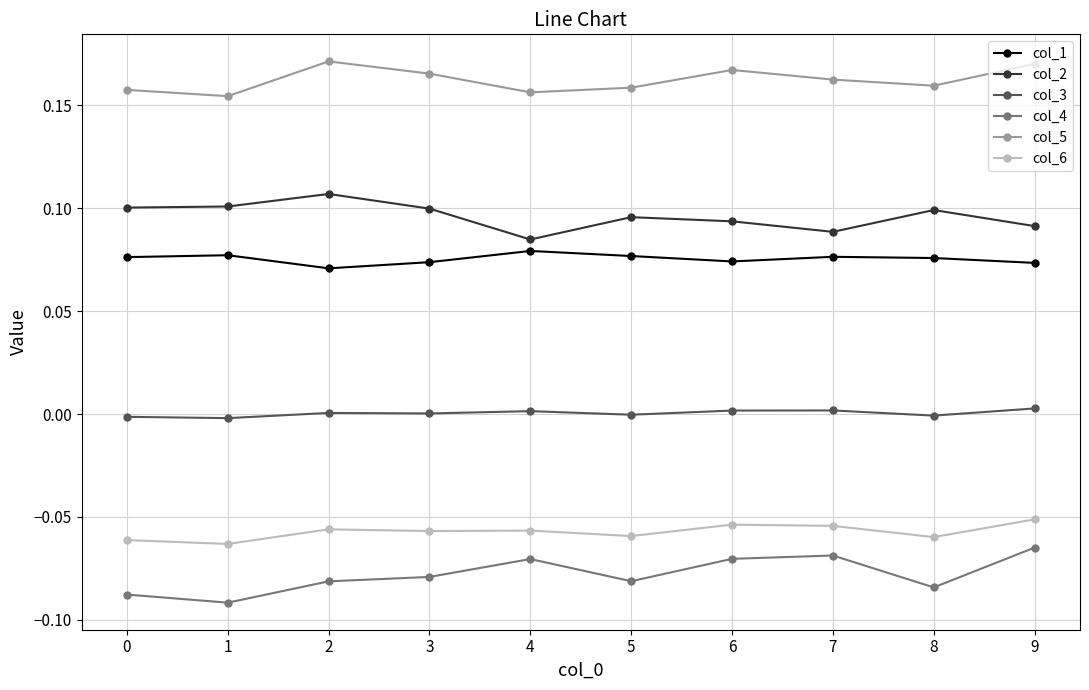

Rank the series at 7 from lowest to highest value.

col_4, col_6, col_3, col_1, col_2, col_5